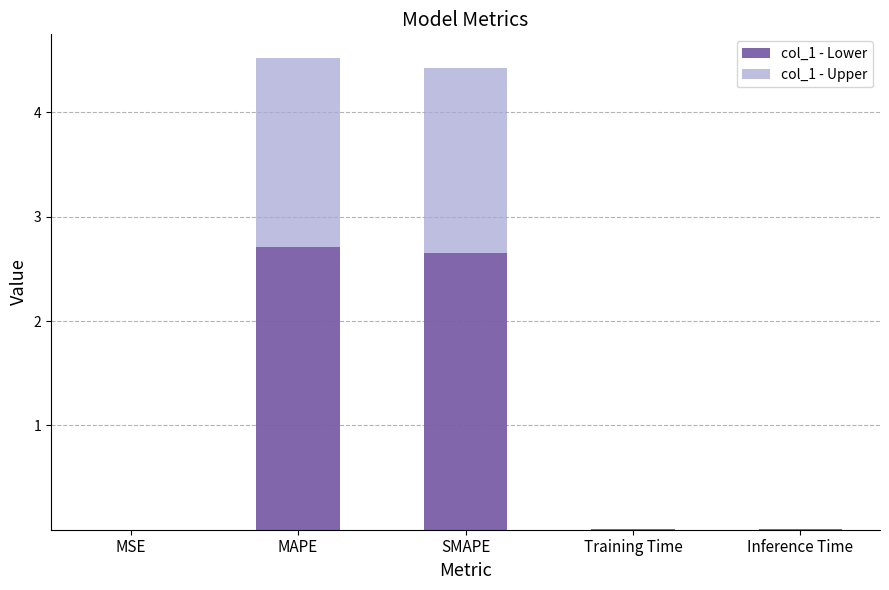

The col_1 - Lower series shows 0.0 at Training Time. True or false?

True